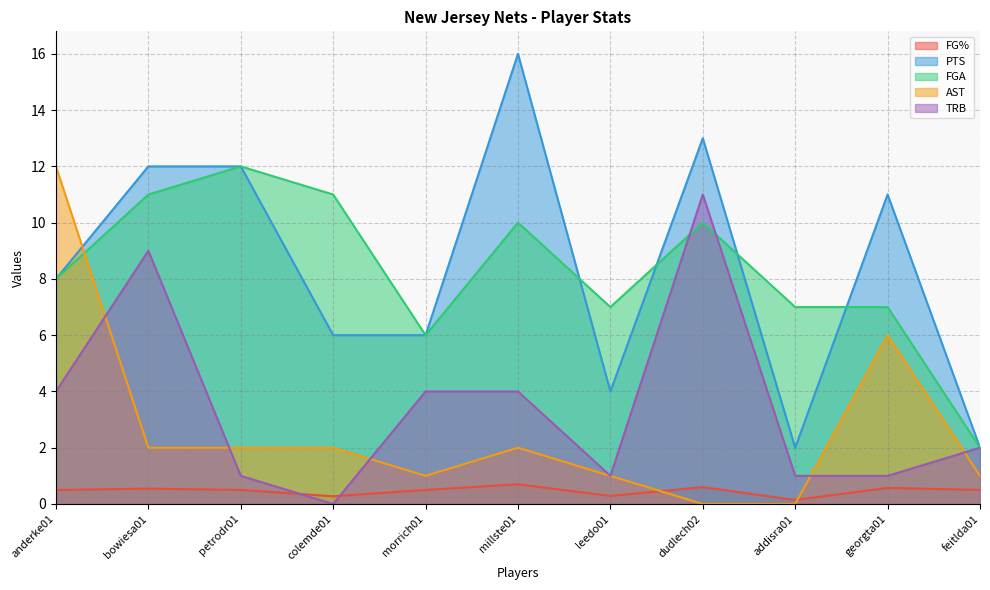

What is the label of the 11th point from the right?

anderke01